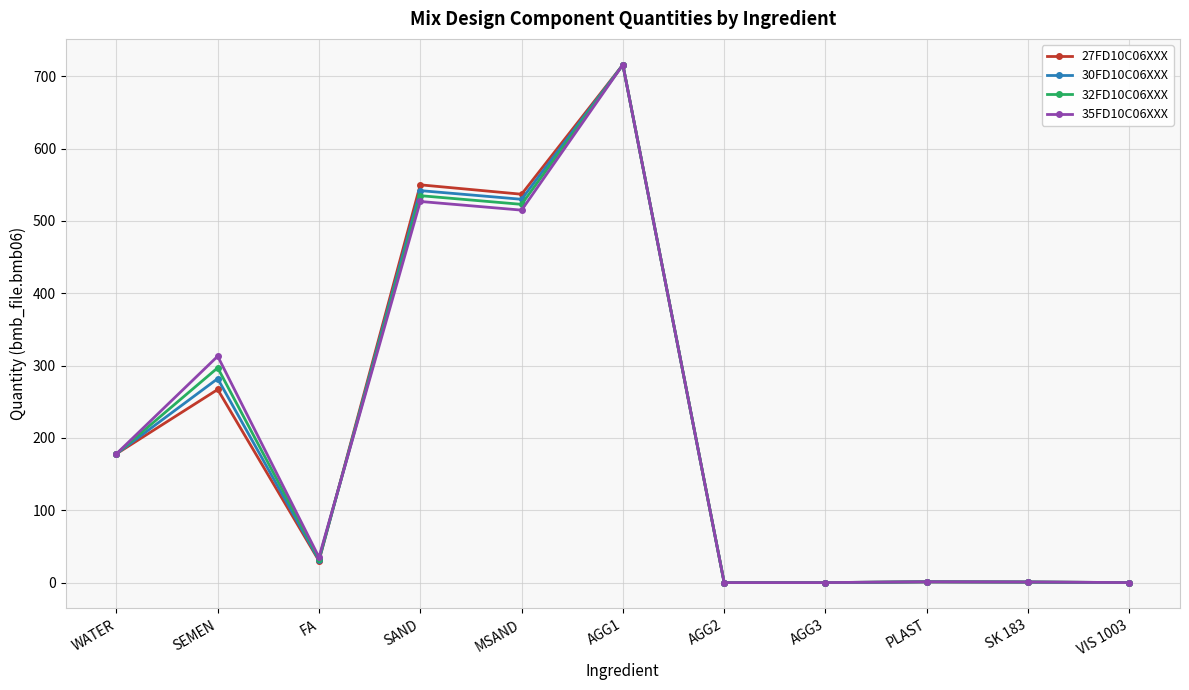

Between WATER and SEMEN, which series saw the biggest shift?

35FD10C06XXX